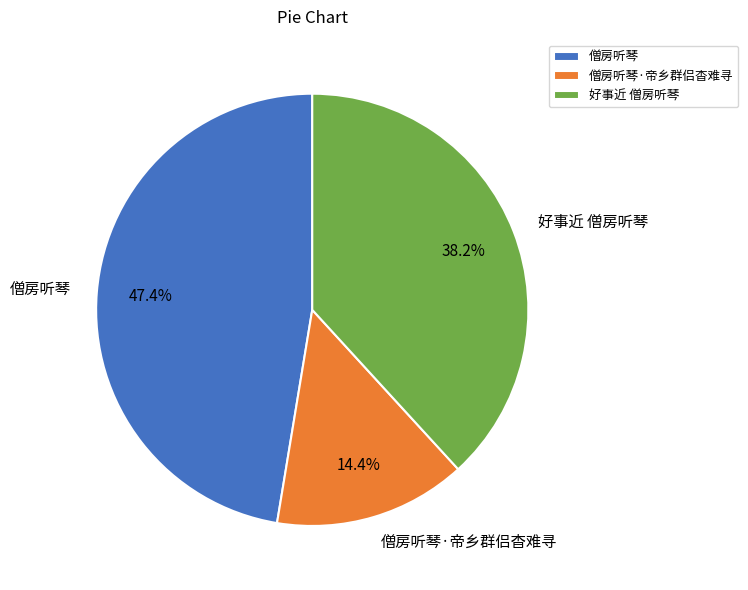

Between 僧房听琴·帝乡群侣杳难寻 and 好事近 僧房听琴, which is larger?

好事近 僧房听琴